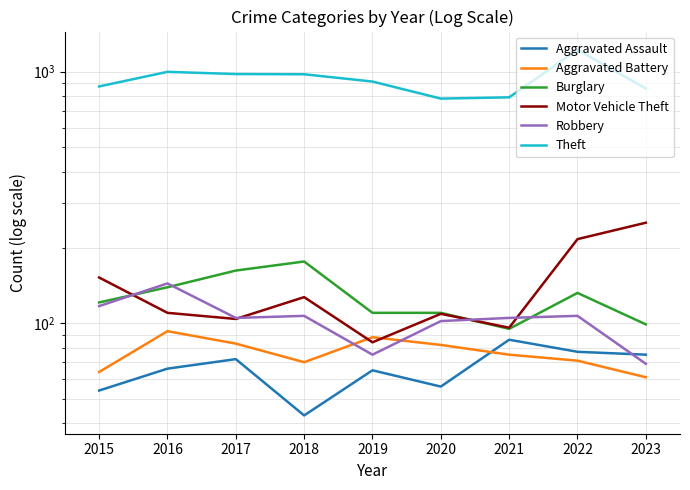

How many lines are shown in the chart?

6